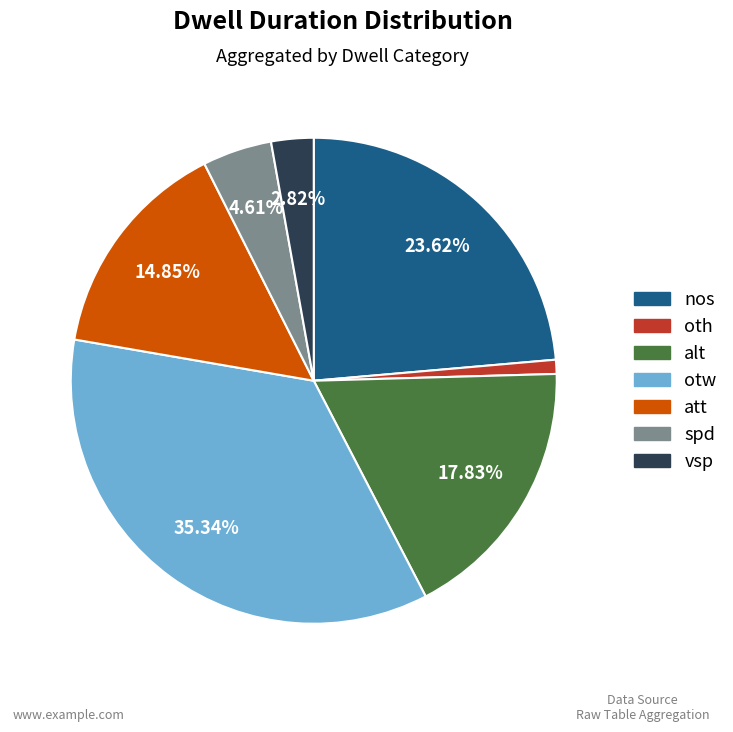

Is otw the majority of the pie?

No